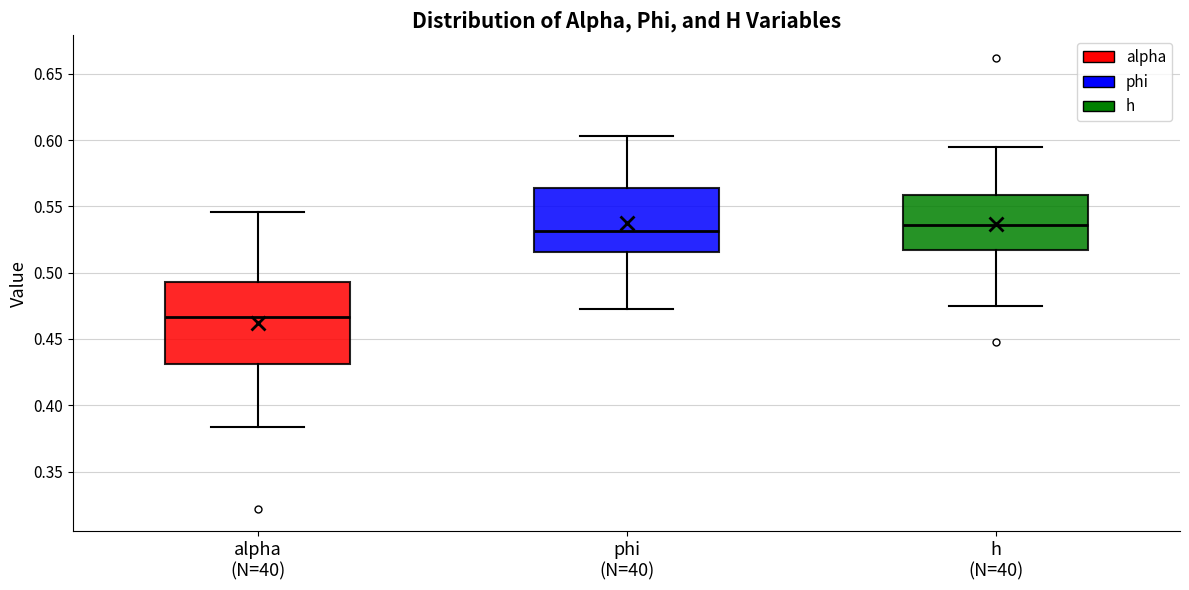

Where is the upper edge of the box for phi (N=40) on the y-axis? The values are not printed on the chart, so give them approximately, as read against the axis.

0.565